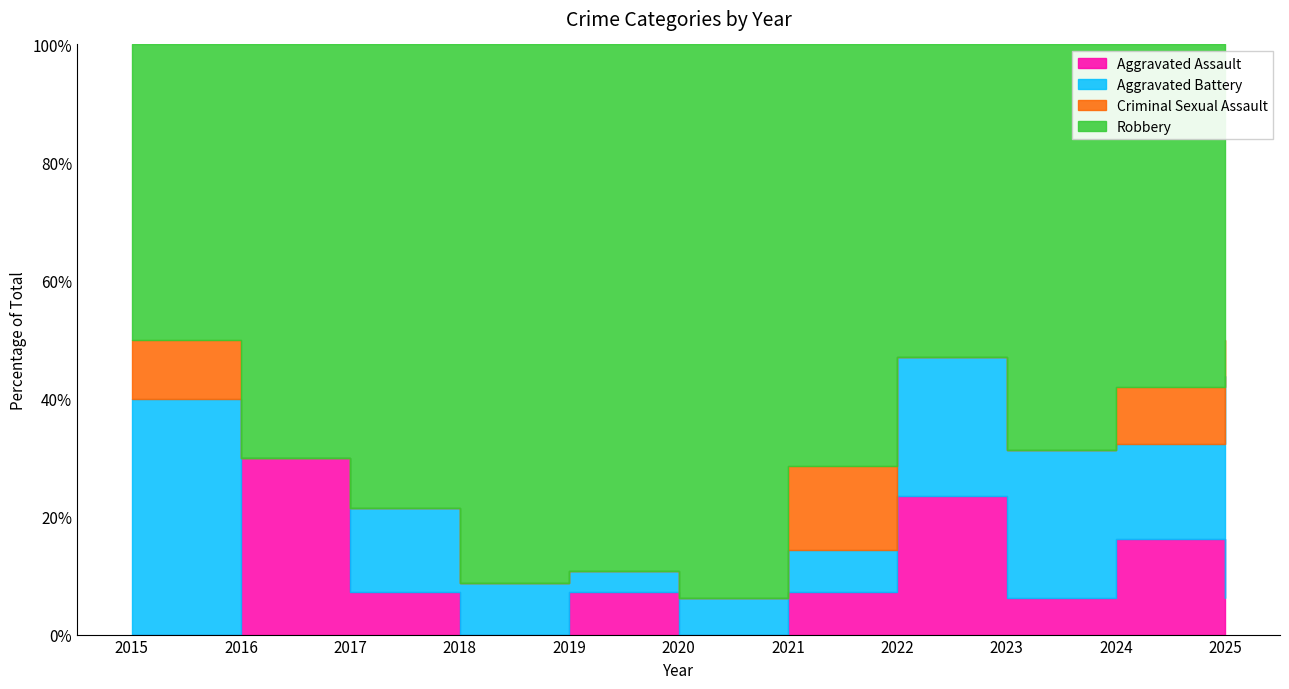

At which category is the sum across all series the highest?

2024